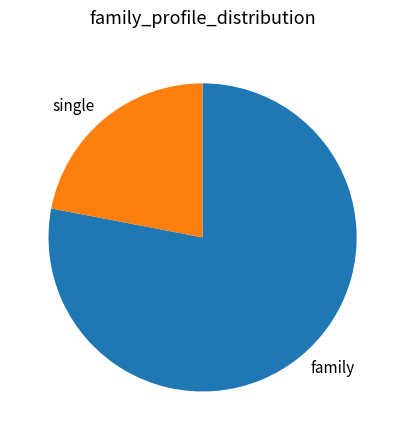

Does family account for over 50% of the chart?

Yes